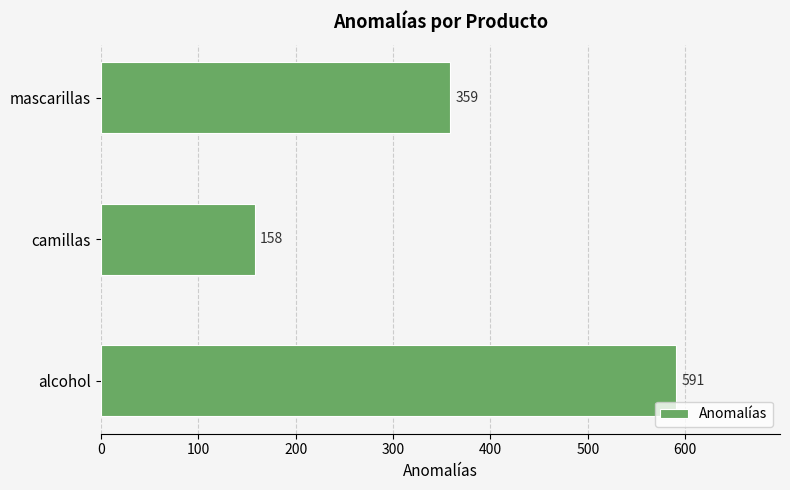

What is the change in value from alcohol to camillas?

-433